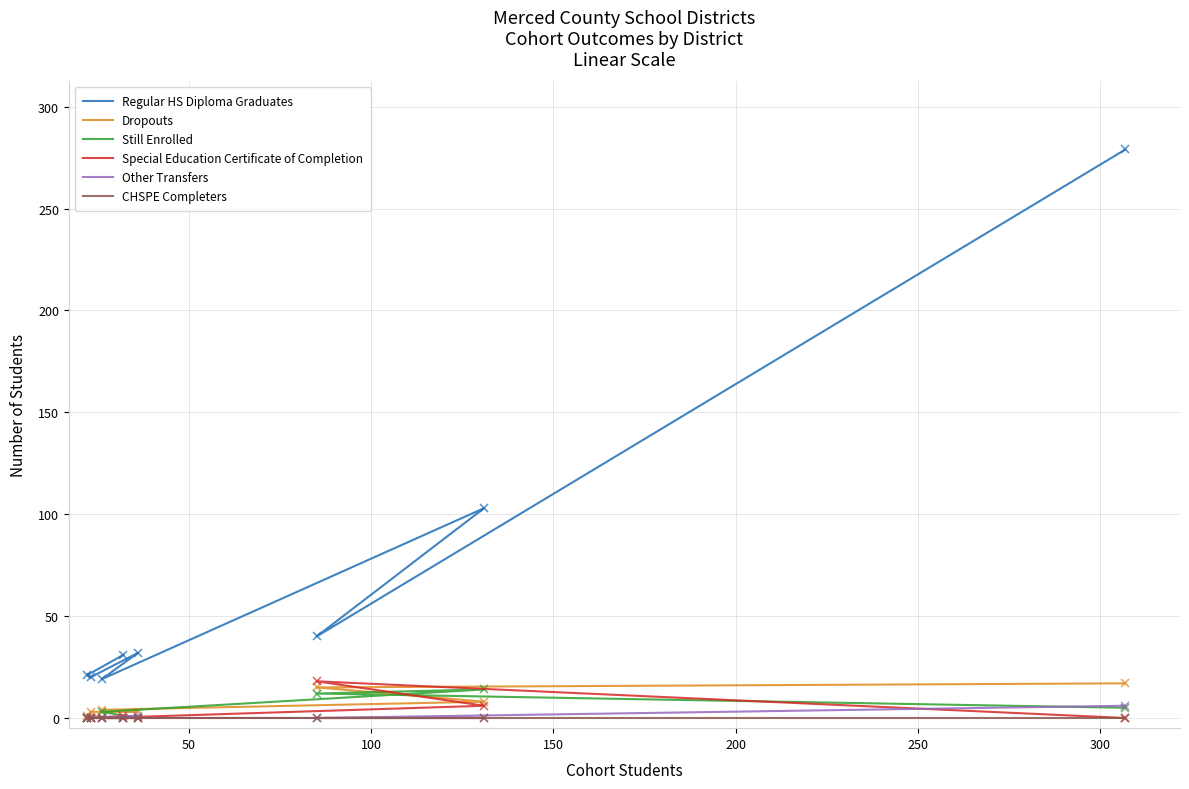

At how many categories does at least one series exceed 137?

1